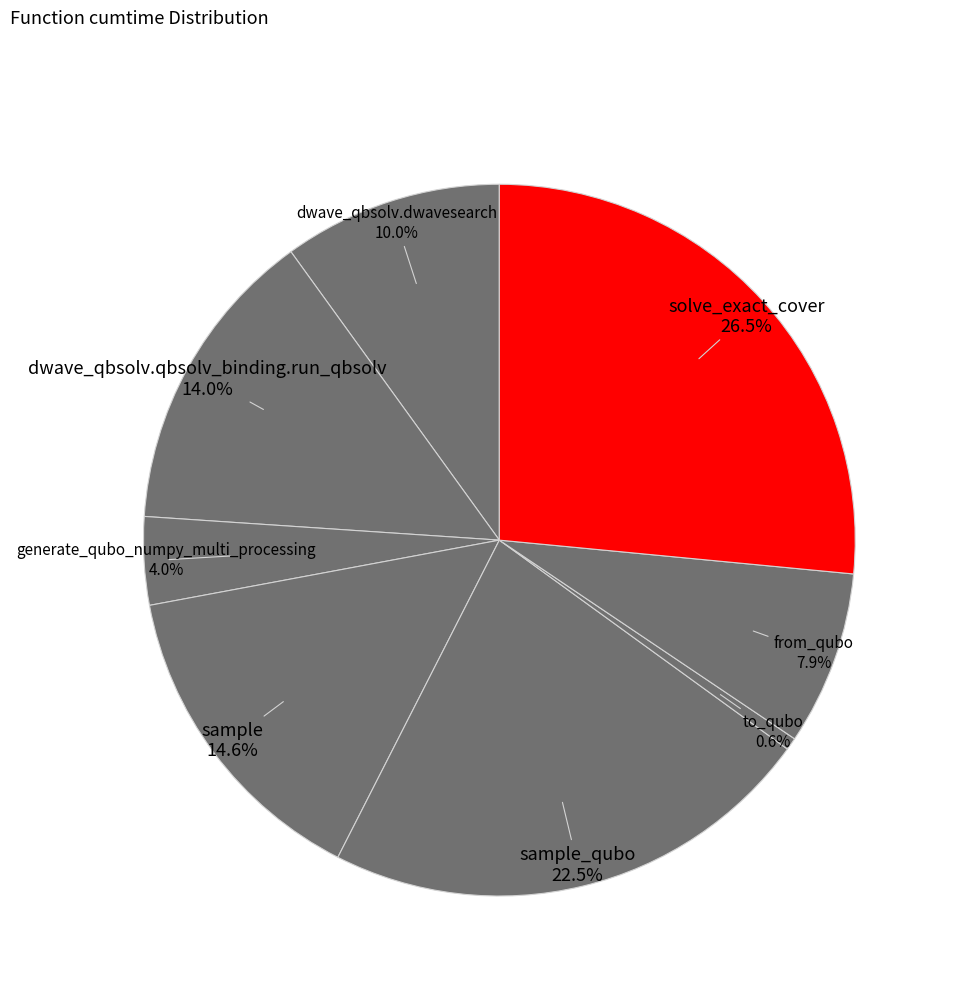

Count the number of slices in the pie.

8